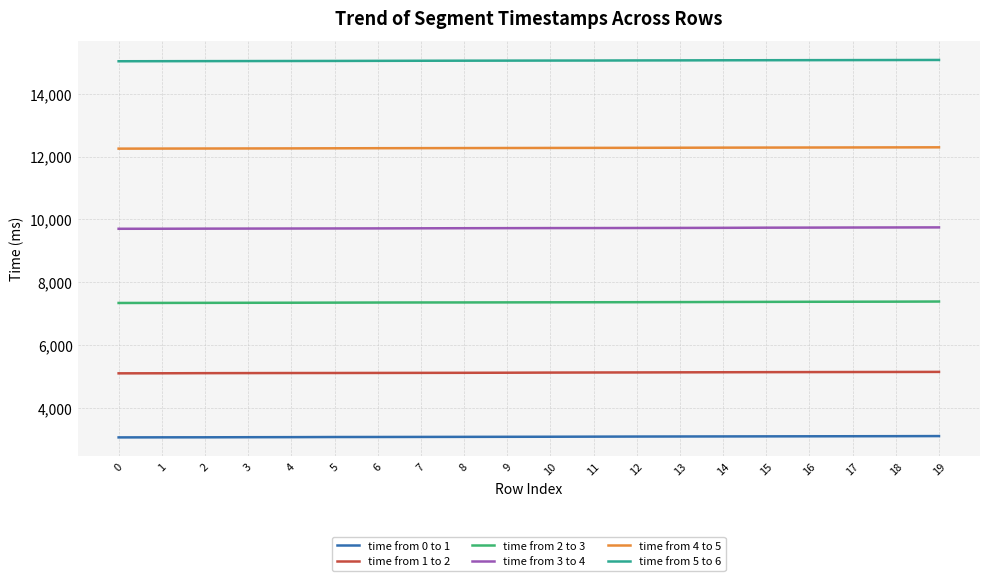

What is the sum of all time from 0 to 1 values?

61593